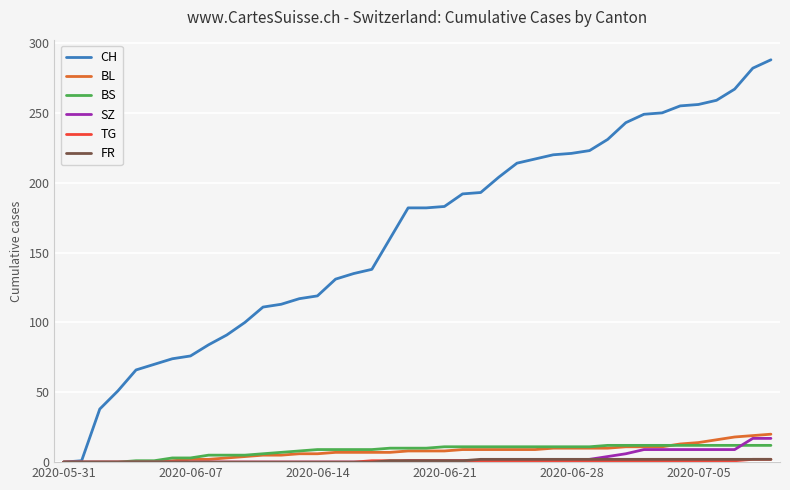

Which series has the largest range (max minus min)?

CH